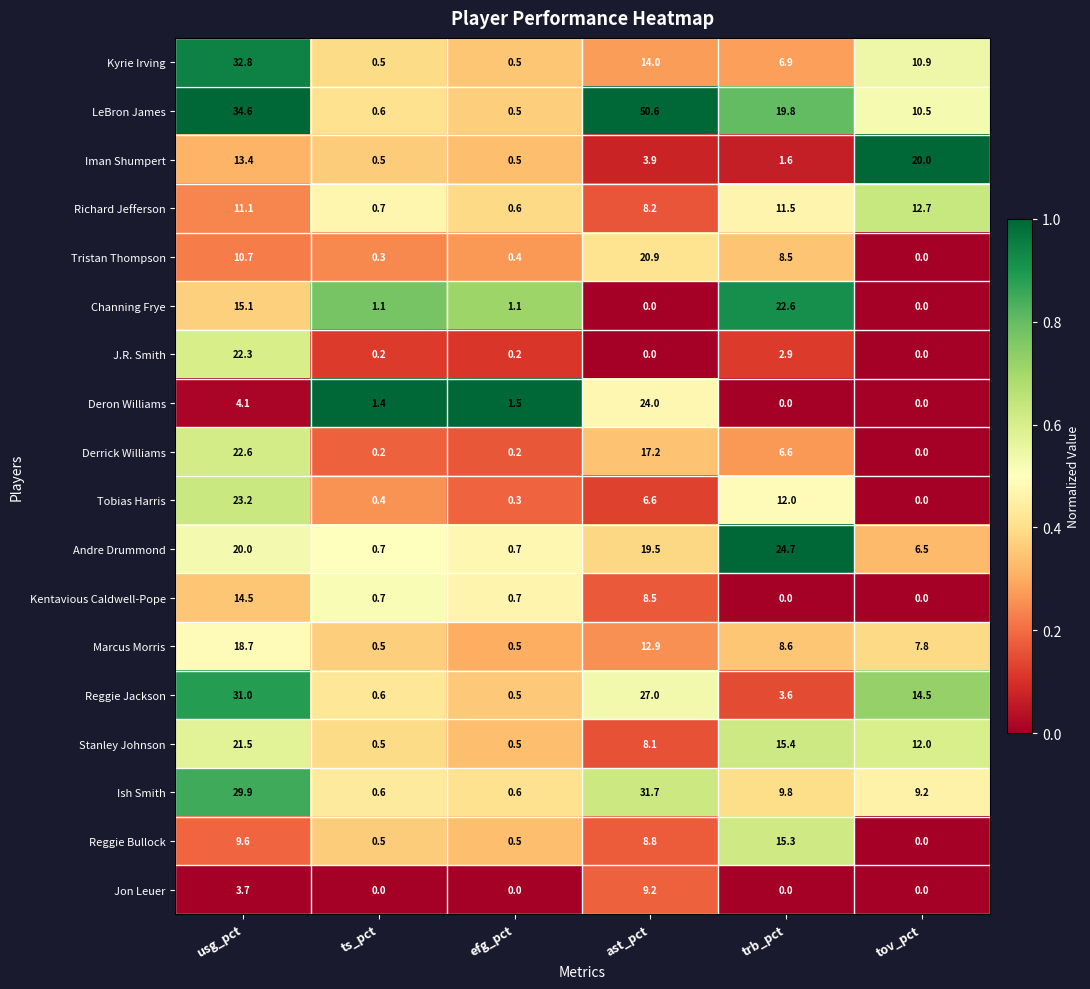

Is it true that Channing Frye equals 15.1 at usg_pct?

True